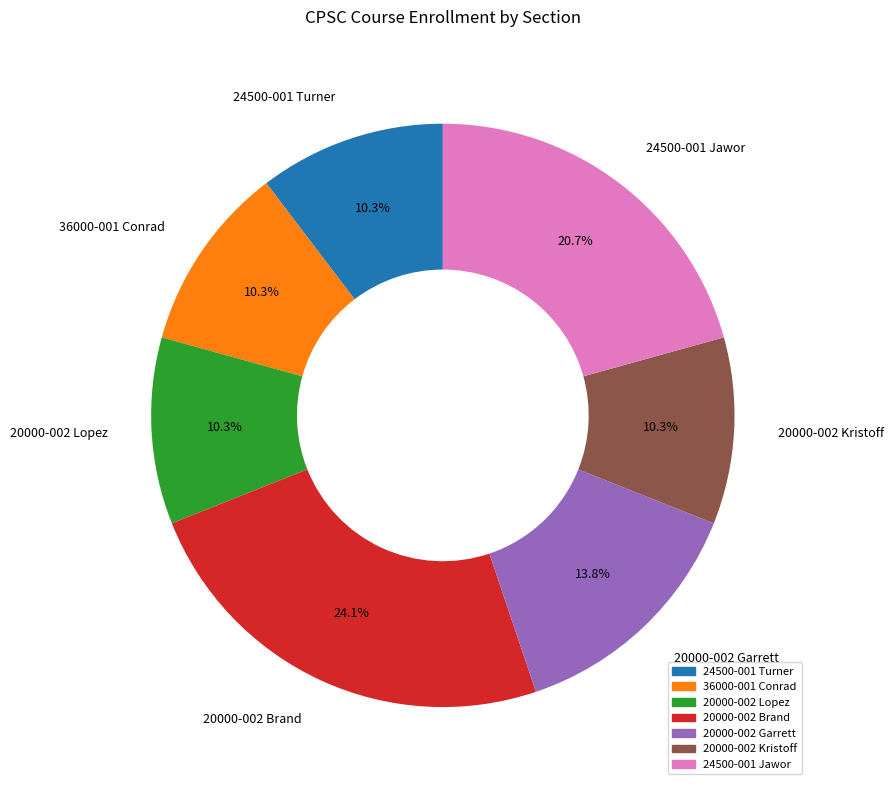

Do 36000-001 Conrad and 20000-002 Lopez together represent more than half of the pie?

No